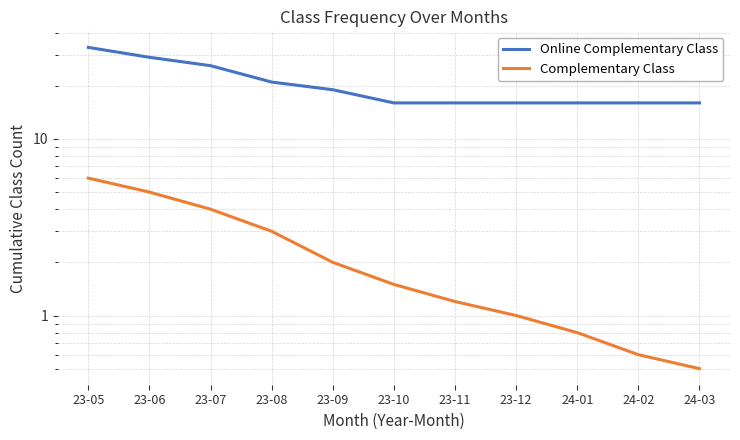

Where is Complementary Class nearest to the value 3?

23-08